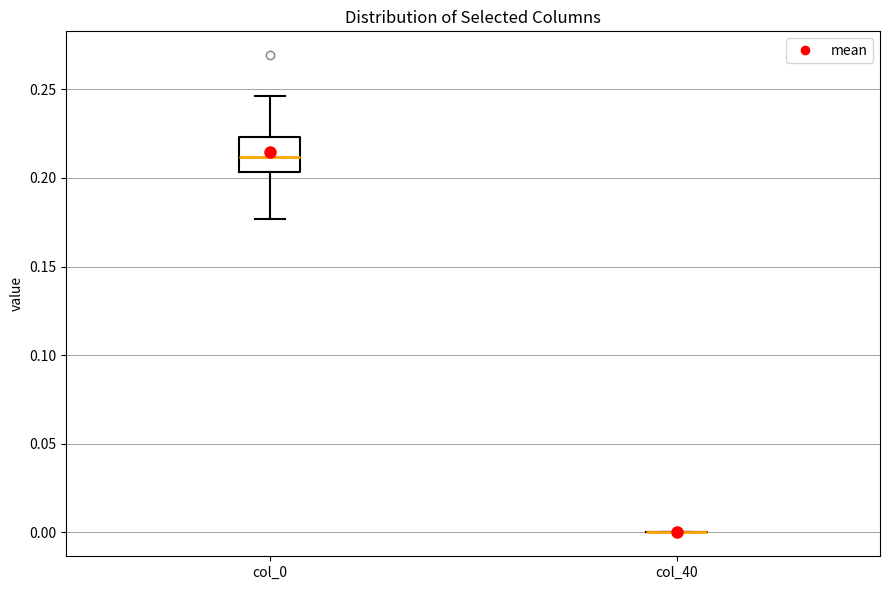

Reading left to right, transcribe this box plot: for each box, give where its median line is, the range the box spans, and where its two whiskers end, as read against the y-axis. The values are not printed on the chart, so give them approximately, as read against the axis.

col_0: median 0.210, box 0.205 to 0.225, whiskers 0.175 to 0.245
col_40: box collapsed to a line at 0.000, whiskers 0.000 to 0.000